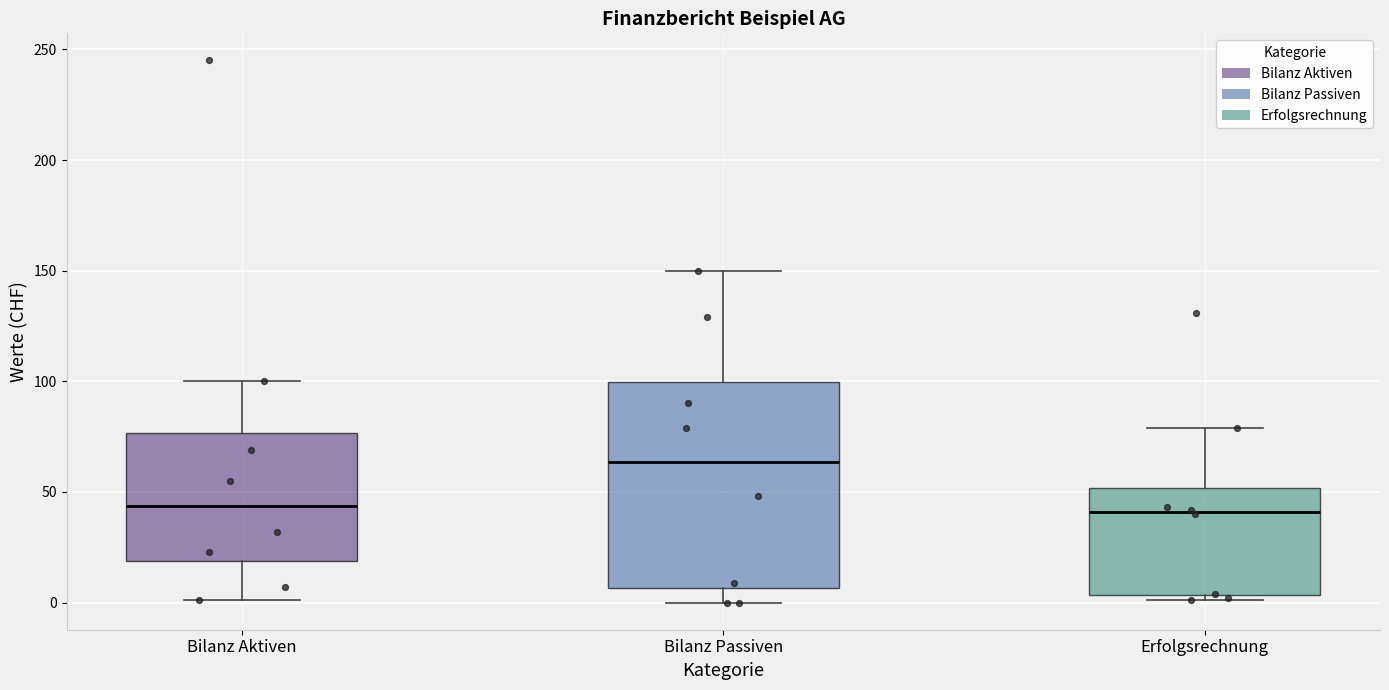

Reading left to right, transcribe this box plot: for each box, give where its median line is, the range the box spans, and where its two whiskers end, as read against the y-axis. The values are not printed on the chart, so give them approximately, as read against the axis.

Bilanz Aktiven: median 45, box 20 to 75, whiskers 0 to 100
Bilanz Passiven: median 65, box 5 to 100, whiskers 0 to 150
Erfolgsrechnung: median 40, box 5 to 50, whiskers 0 to 80